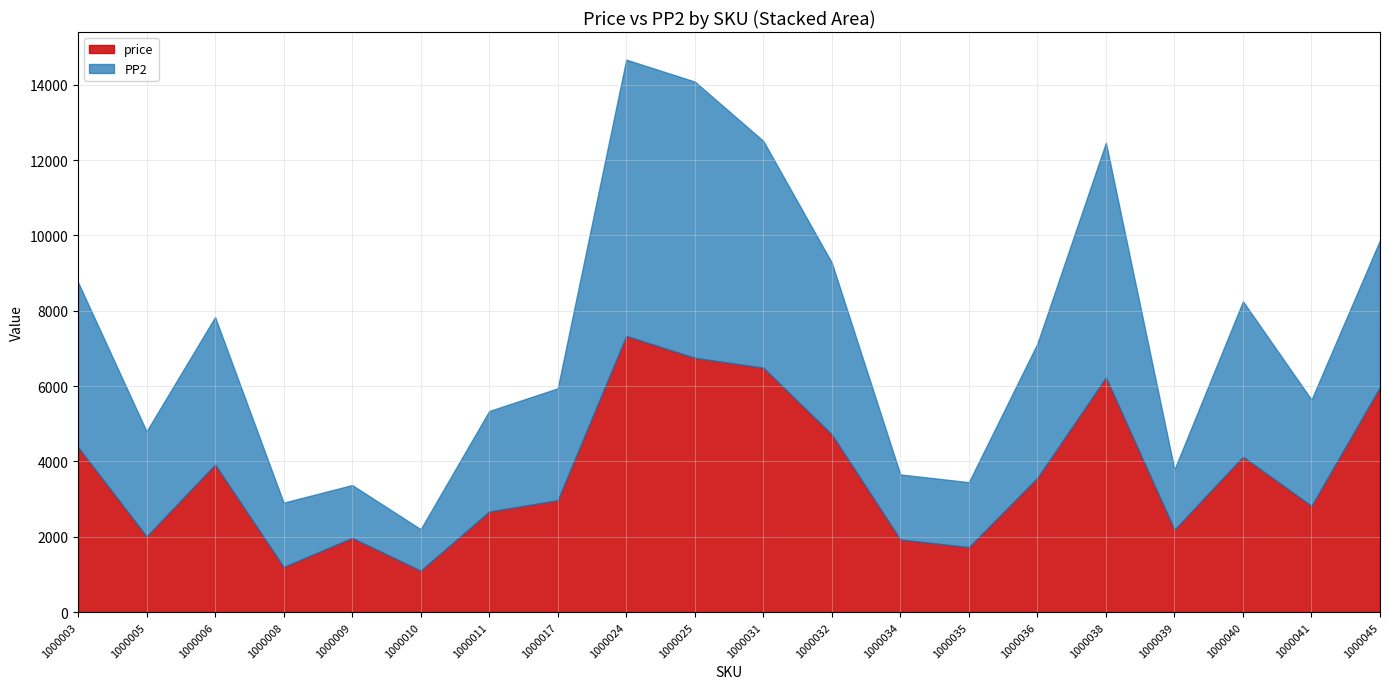

Between 1000041 and 1000038, which is larger?

1000038